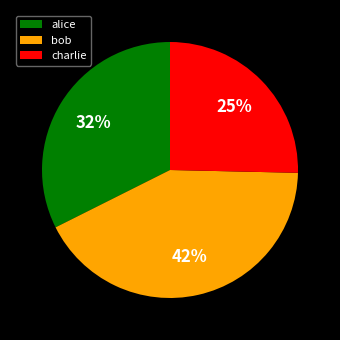

Which category has the biggest portion of the pie?

bob